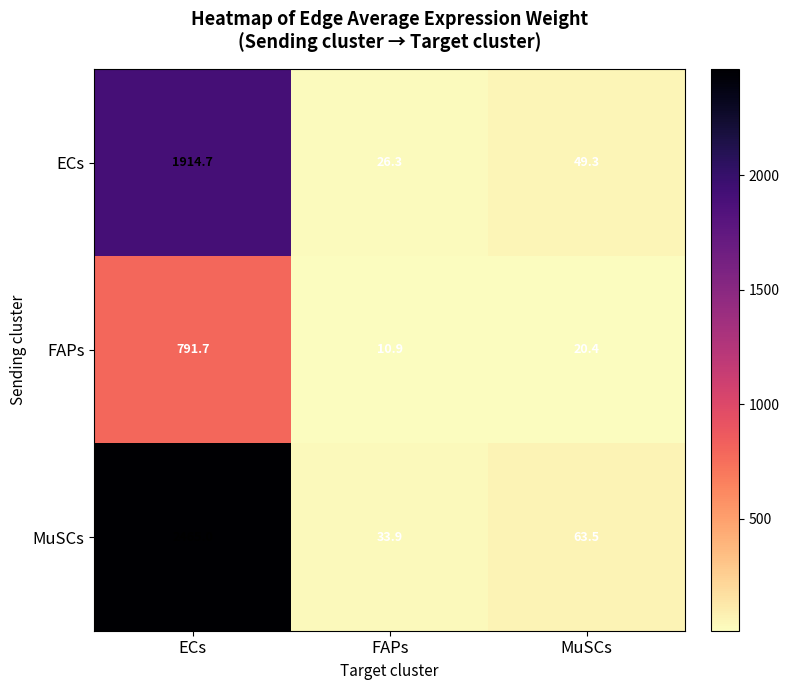

What is the difference between the FAPs values at FAPs and MuSCs?

9.5